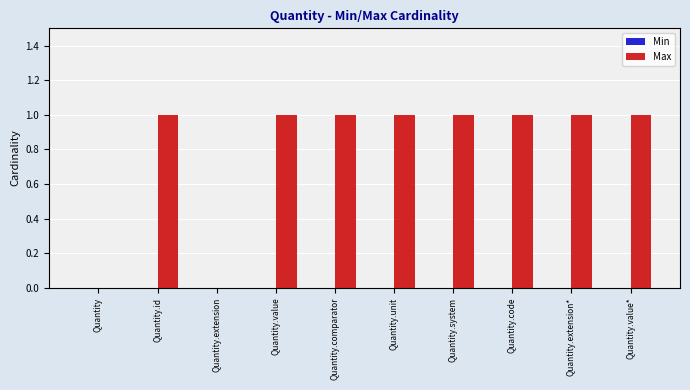

Is it true that the value at Quantity.comparator is 2?

False